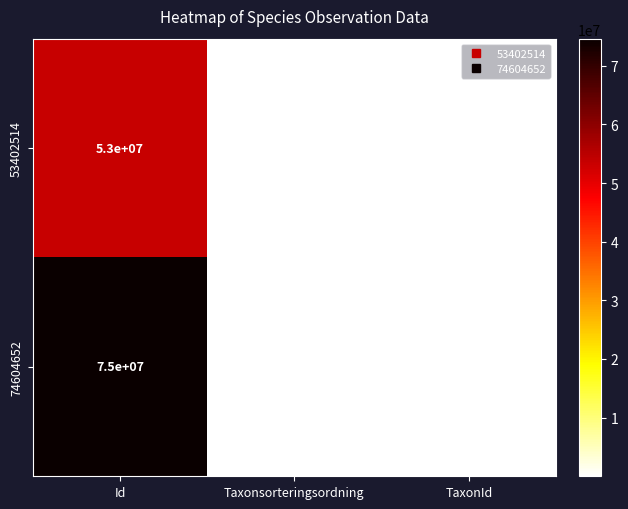

True or false: 74604652 has a value of 220000 at TaxonId.

True